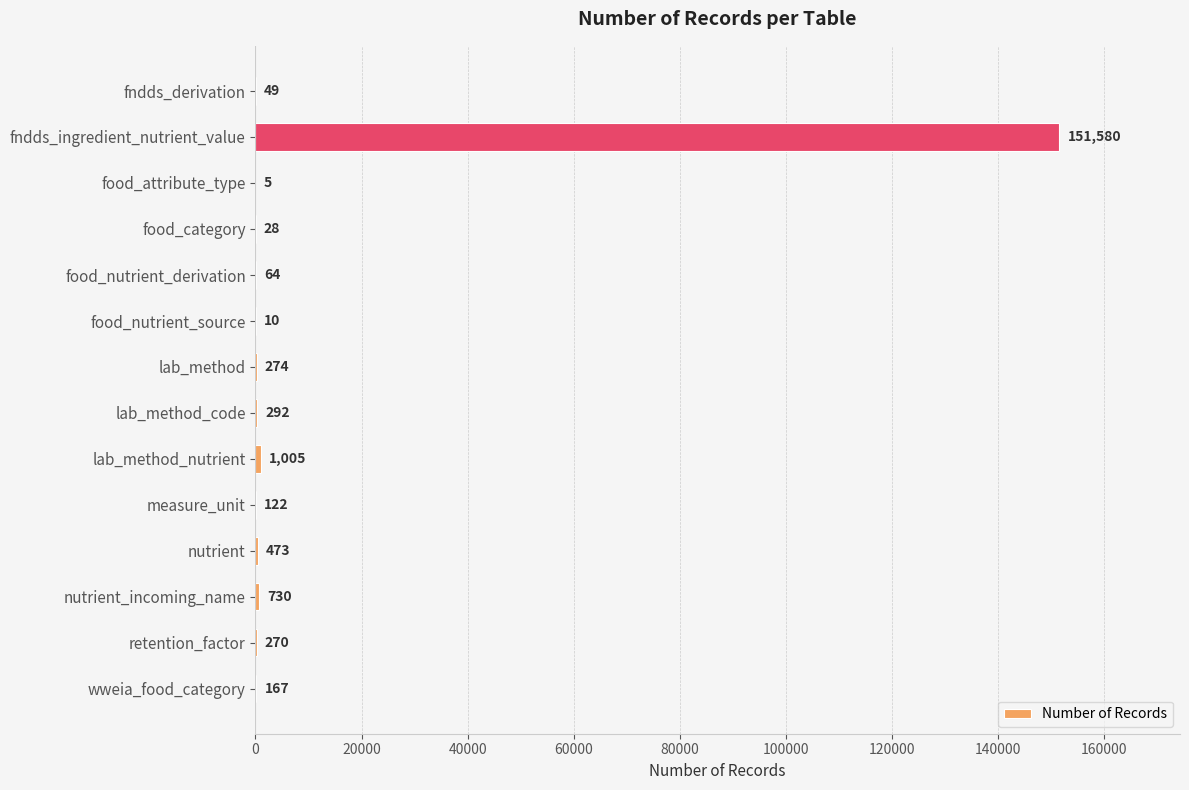

Where is the data nearest to the value 75792?

lab_method_nutrient